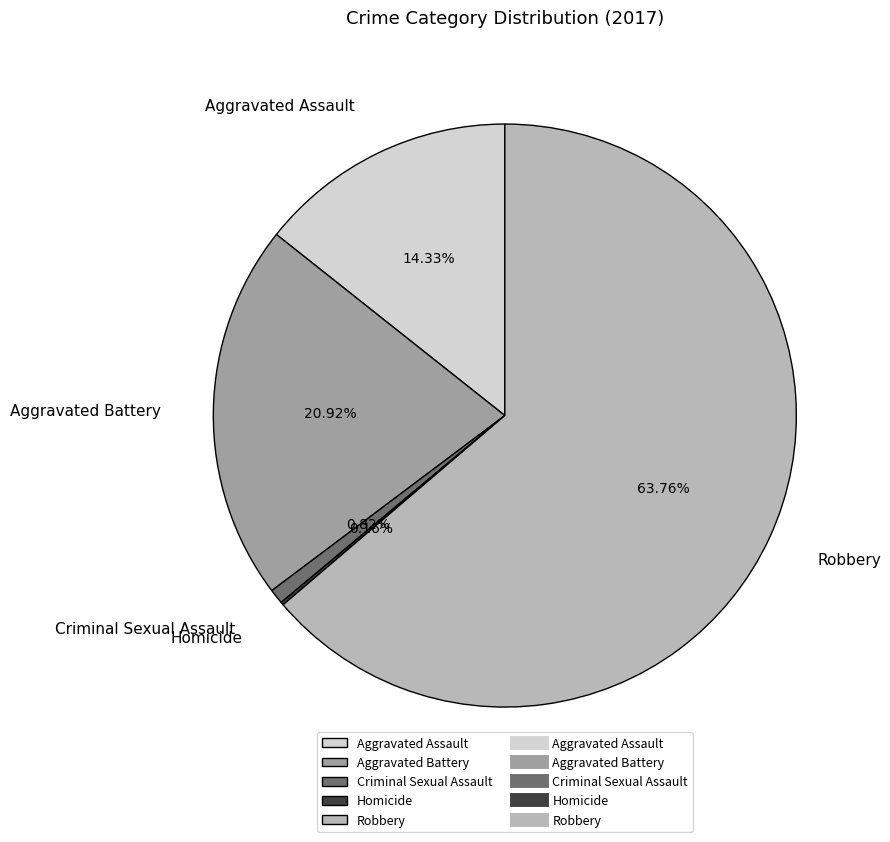

Is the sum of Aggravated Assault and Aggravated Battery greater than half?

No